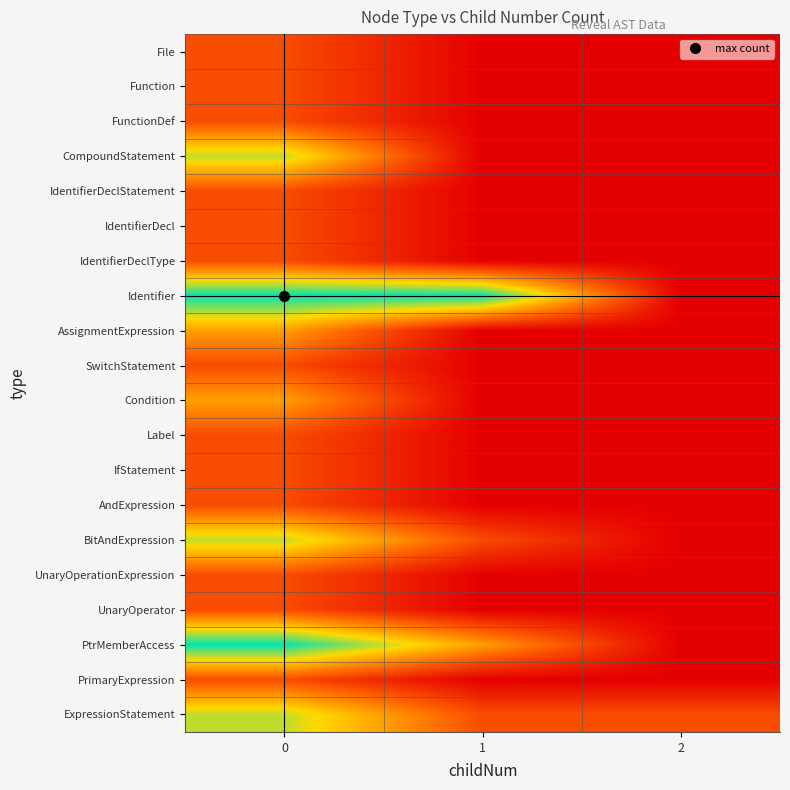

Rank the series by their maximum value, from lowest to highest.

File, Function, FunctionDef, IdentifierDeclStatement, IdentifierDecl, IdentifierDeclType, SwitchStatement, Label, IfStatement, AndExpression, UnaryOperationExpression, UnaryOperator, PrimaryExpression, AssignmentExpression, Condition, CompoundStatement, BitAndExpression, ExpressionStatement, Identifier, PtrMemberAccess